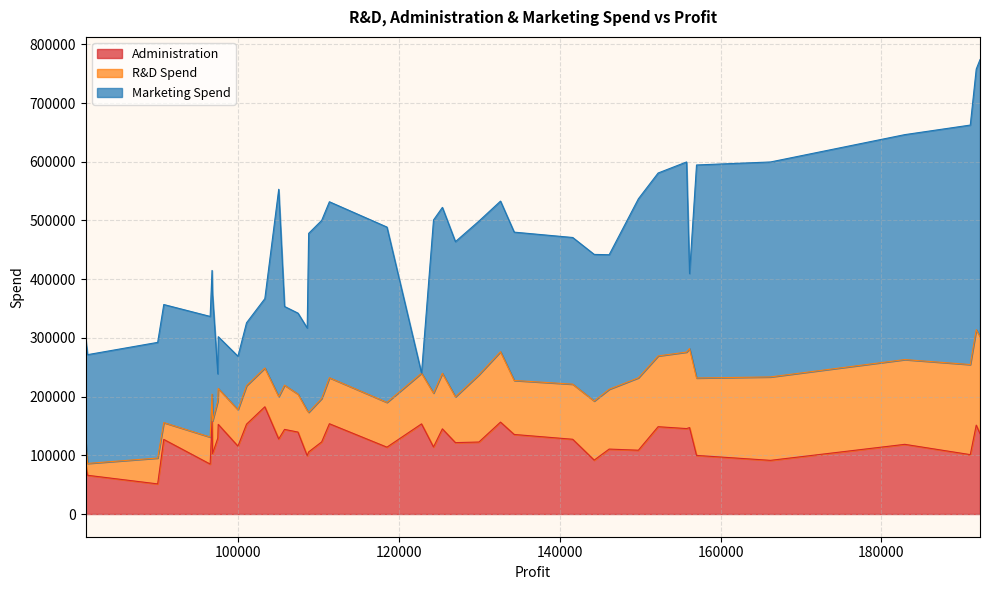

What is the lowest value of the Administration series?

51283.1